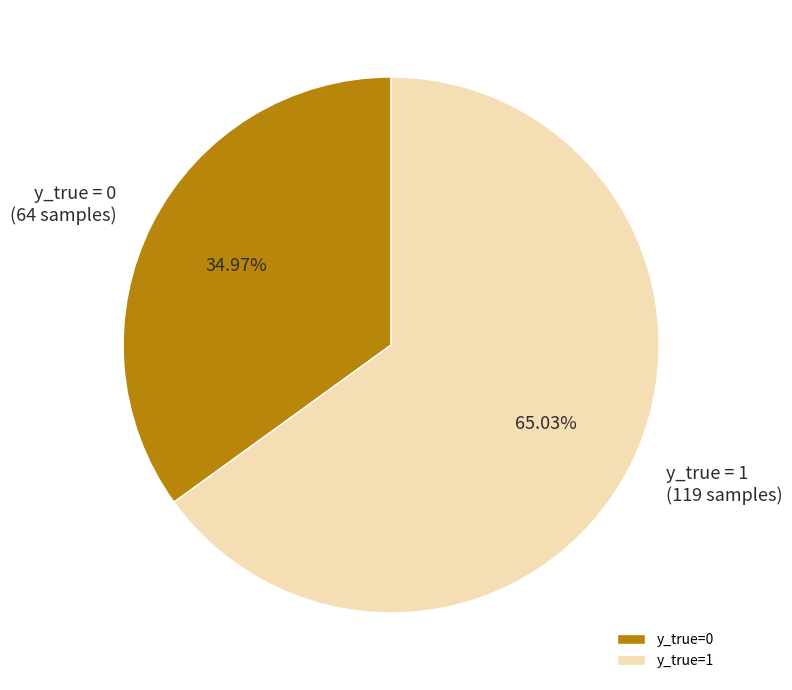

Is y_true=0 the majority of the pie?

No